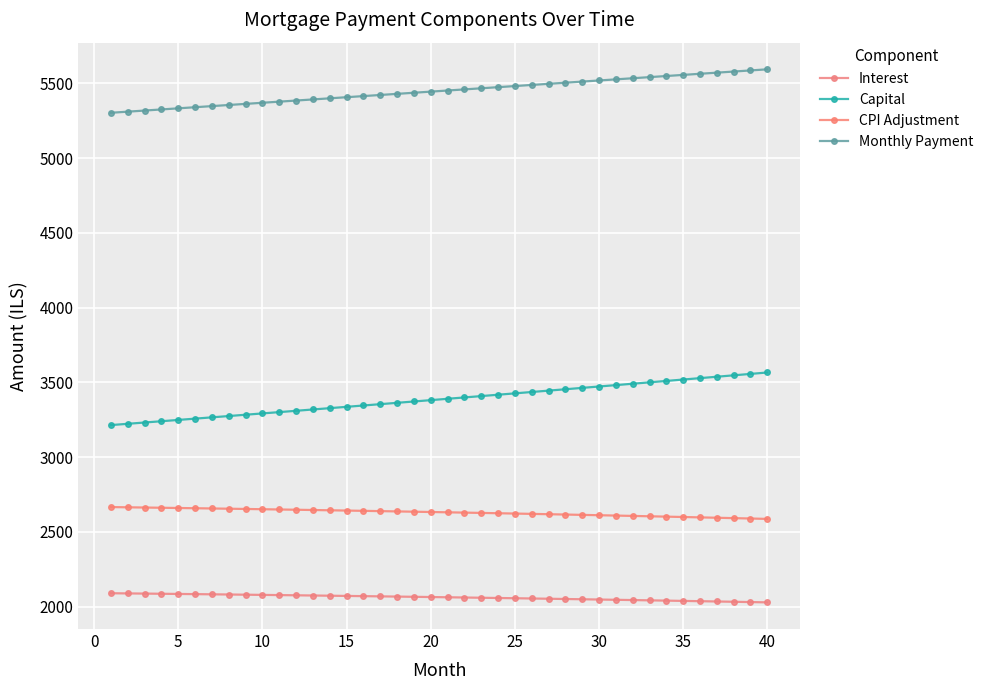

What is the difference between the maximum and second lowest values in the Monthly Payment series?

283.2